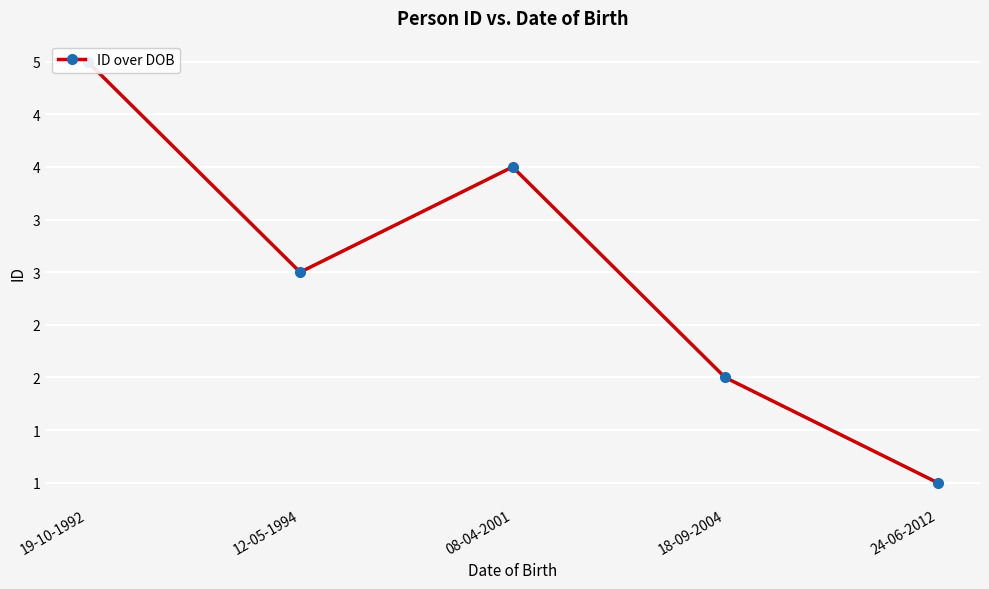

Reading left to right, transcribe all the data shown in this chart.

19-10-1992=5	12-05-1994=3	08-04-2001=4	18-09-2004=2	24-06-2012=1